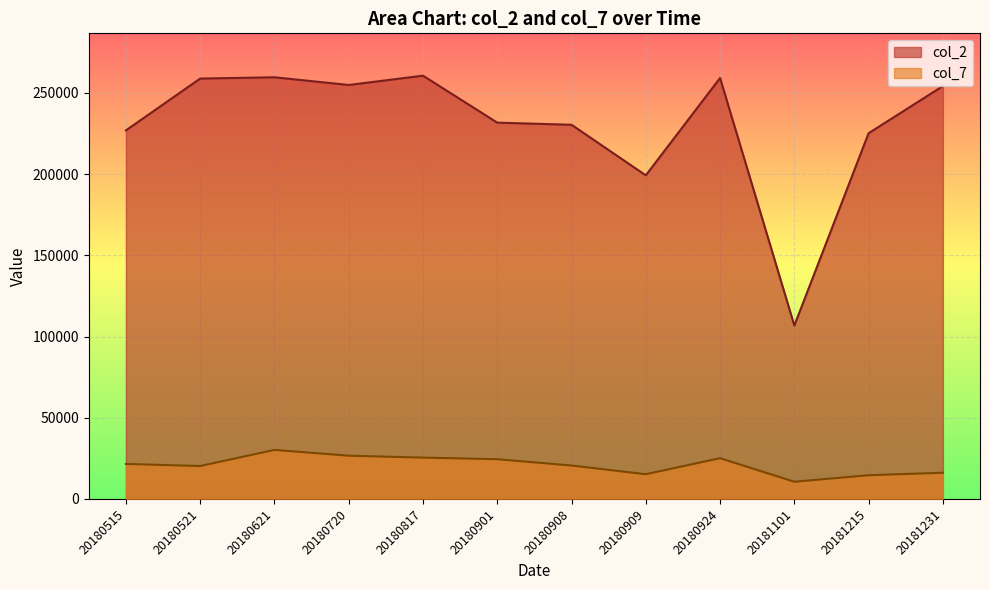

True or false: col_2 and col_7 intersect in this chart.

False